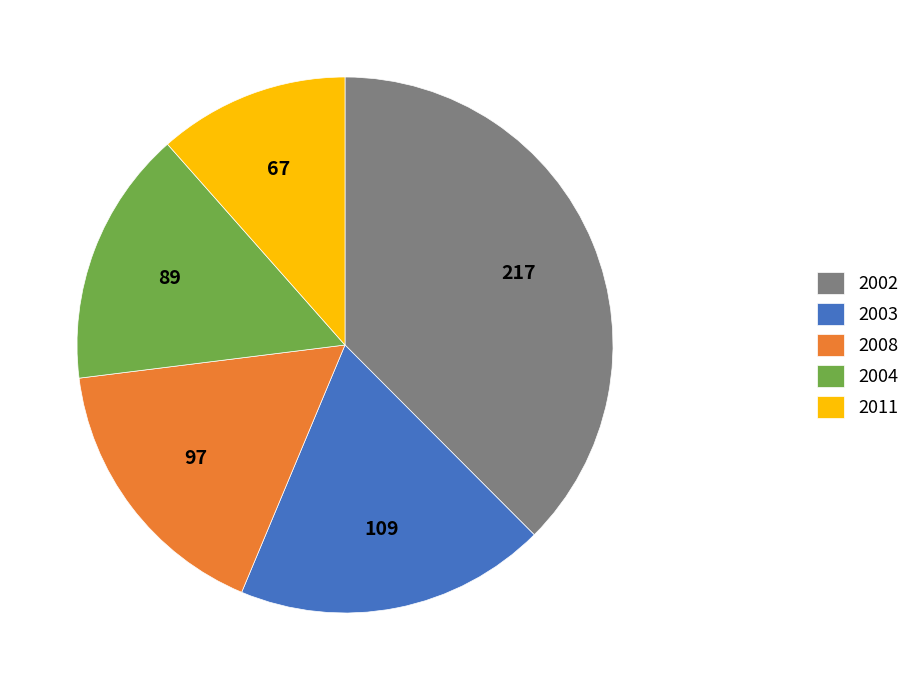

Is 2011 the majority of the pie?

No